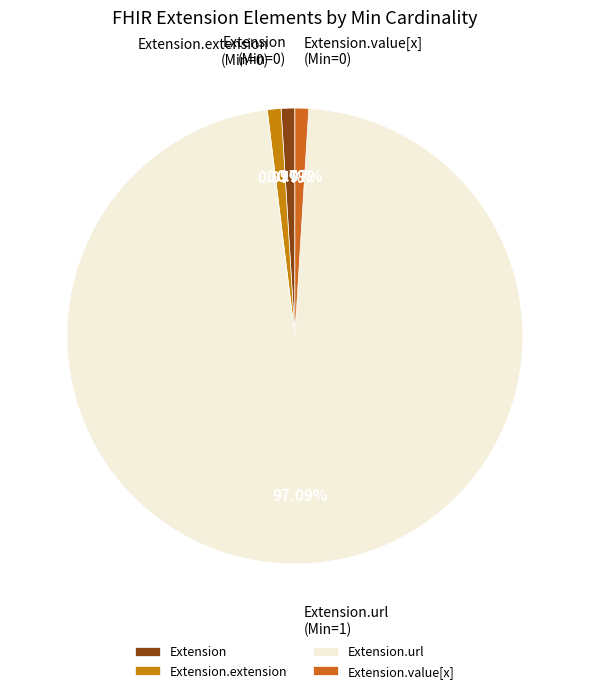

Combined, do Extension.value[x] and Extension.url account for over 50%?

Yes